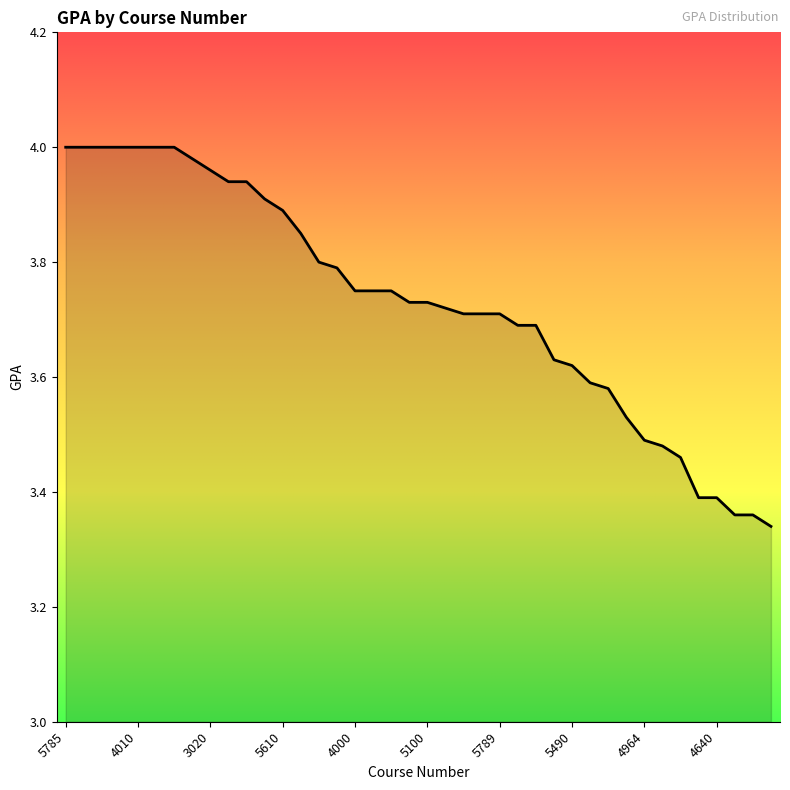

How many lines are shown in the chart?

1